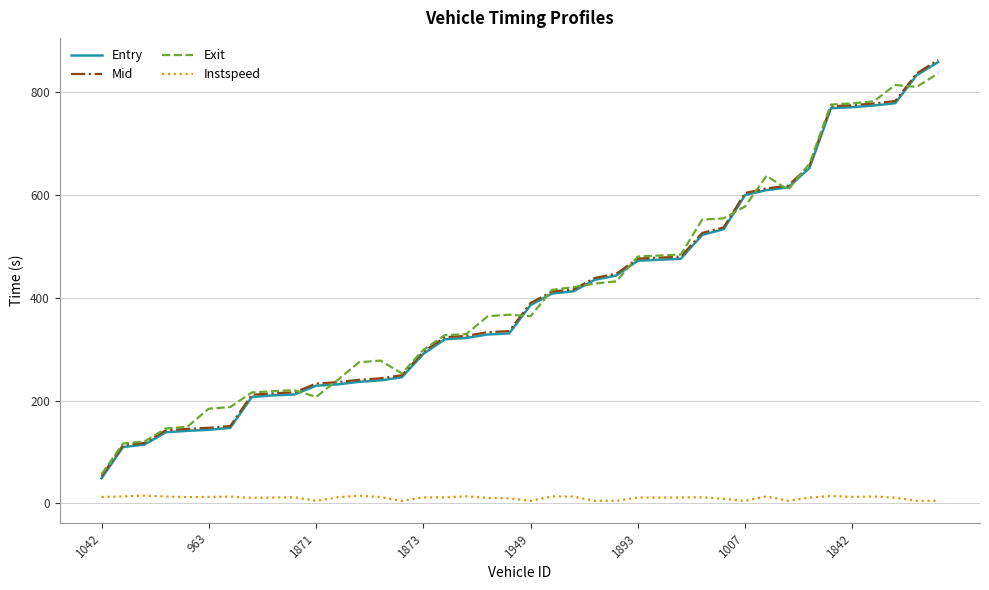

What is the maximum value for Mid?

863.2